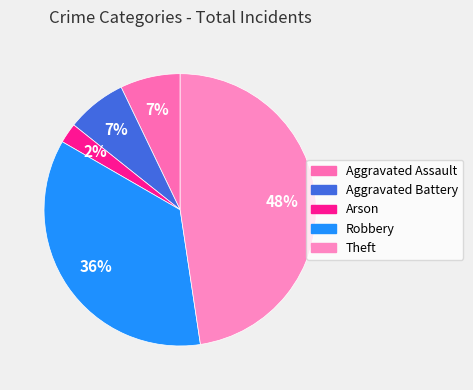

What is the largest slice in the pie chart?

Theft